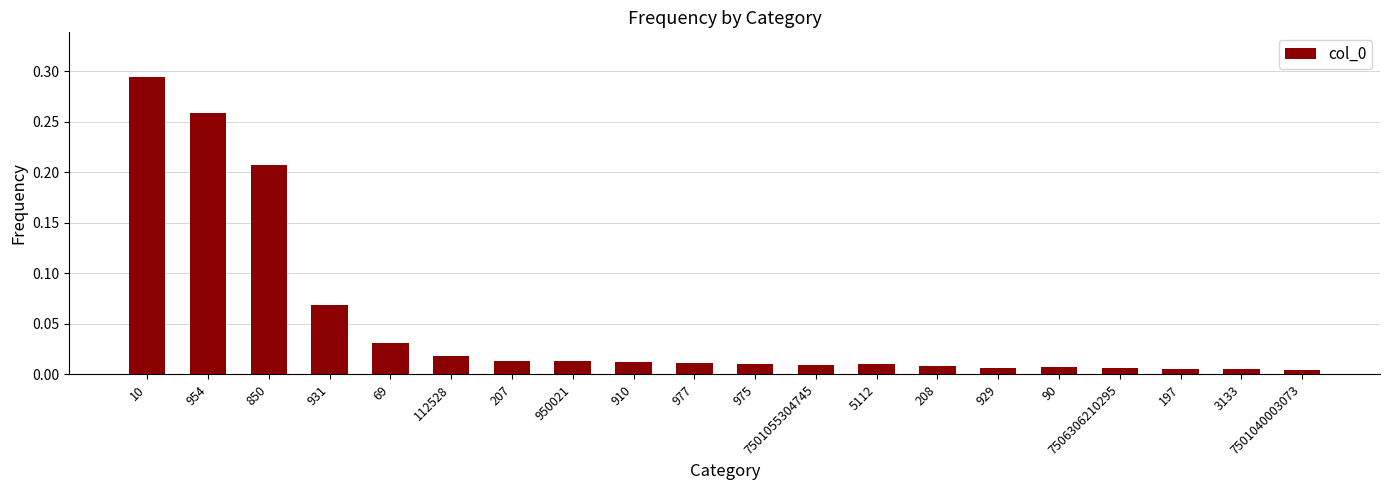

What is the label of the 6th bar from the right?

929